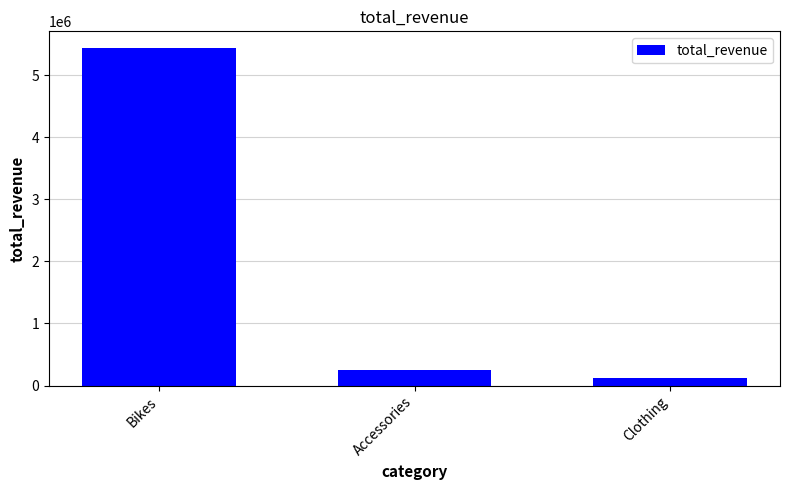

What is the difference between the maximum and minimum values?

5313858